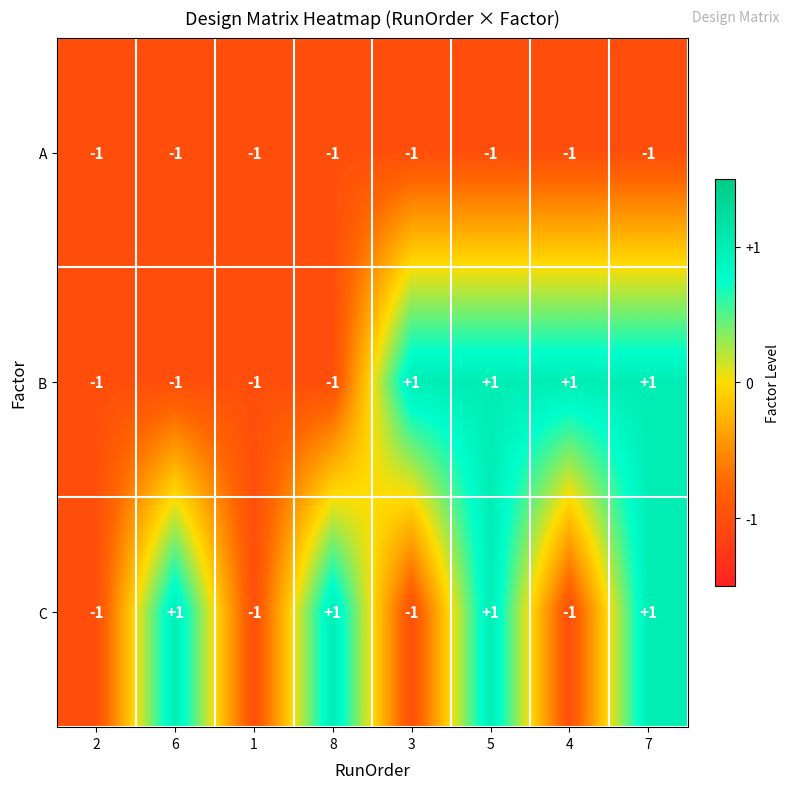

The value of A at 4 is -1. True or false?

True